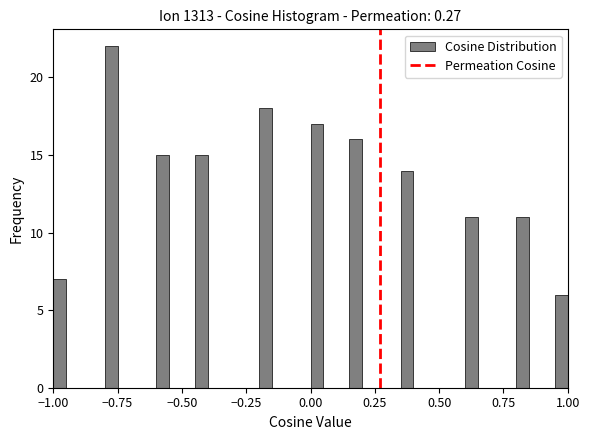

Read against the x-axis, roughly where is the centre of the tallest bar?

-0.75